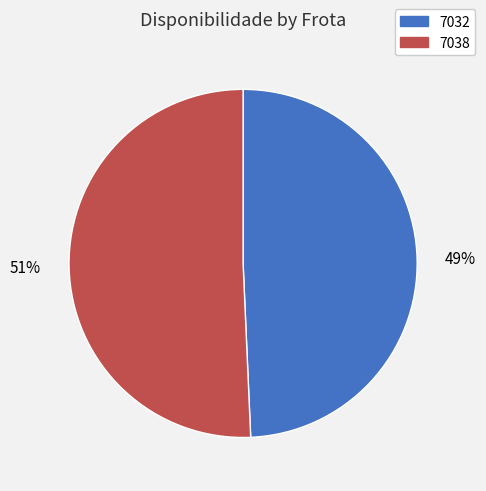

What is the largest slice in the pie chart?

7038